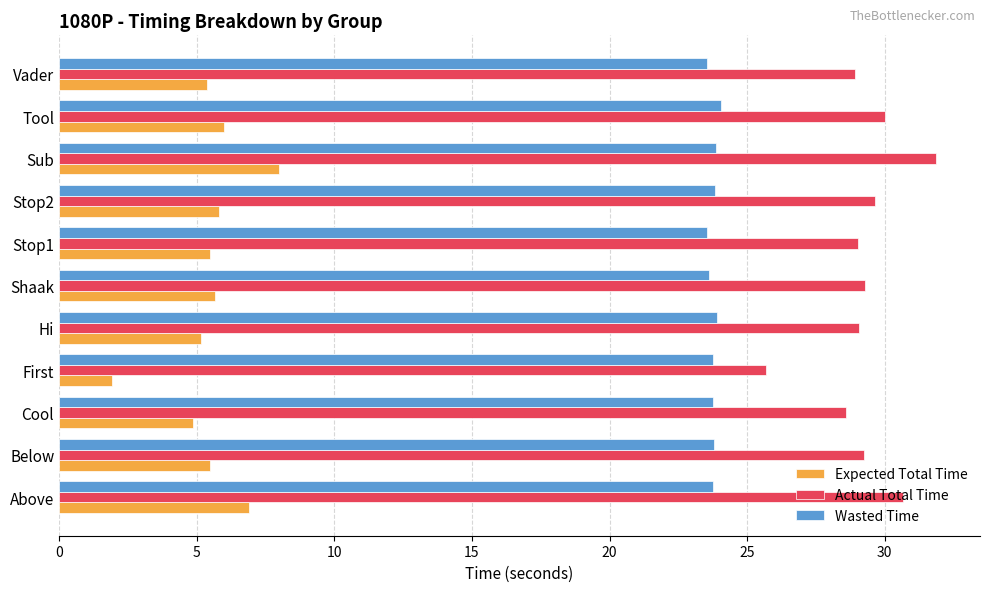

What are all the series names shown in the legend?

Expected Total Time, Actual Total Time, Wasted Time